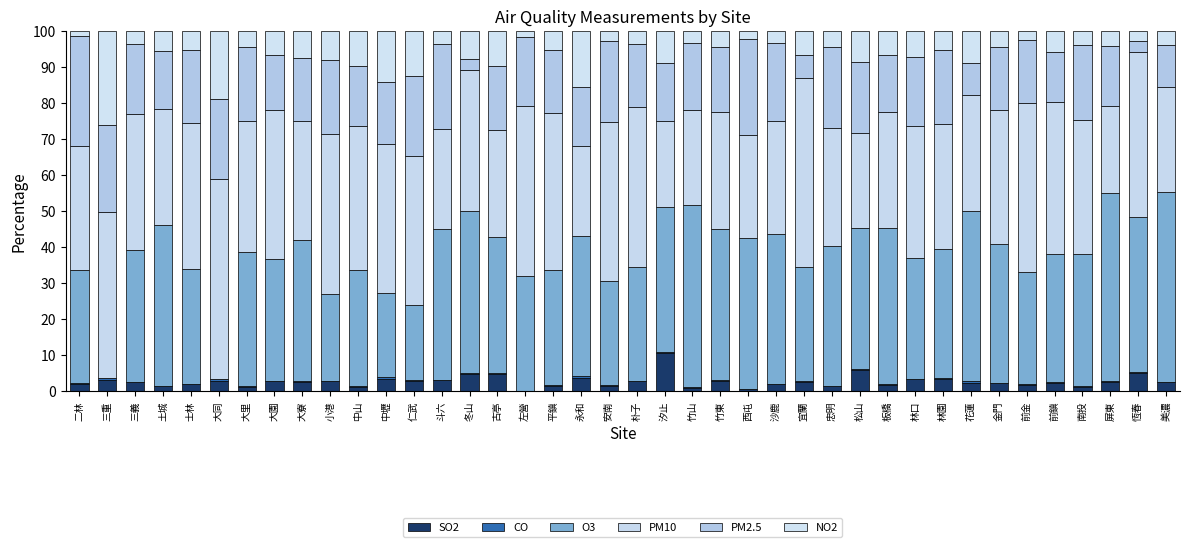

The PM2.5 series shows 11.8 at 美濃. True or false?

True